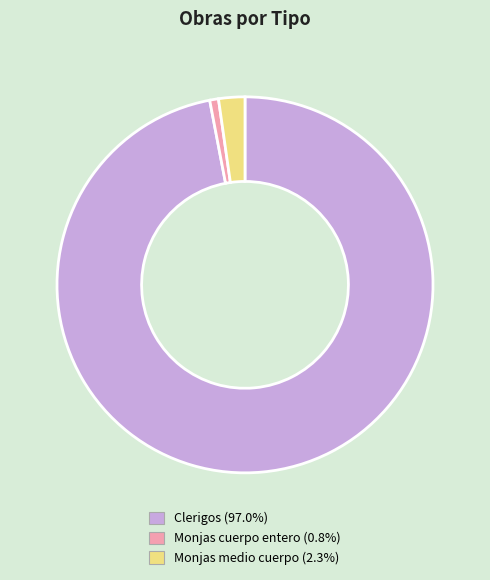

How many slices are in this pie chart?

3